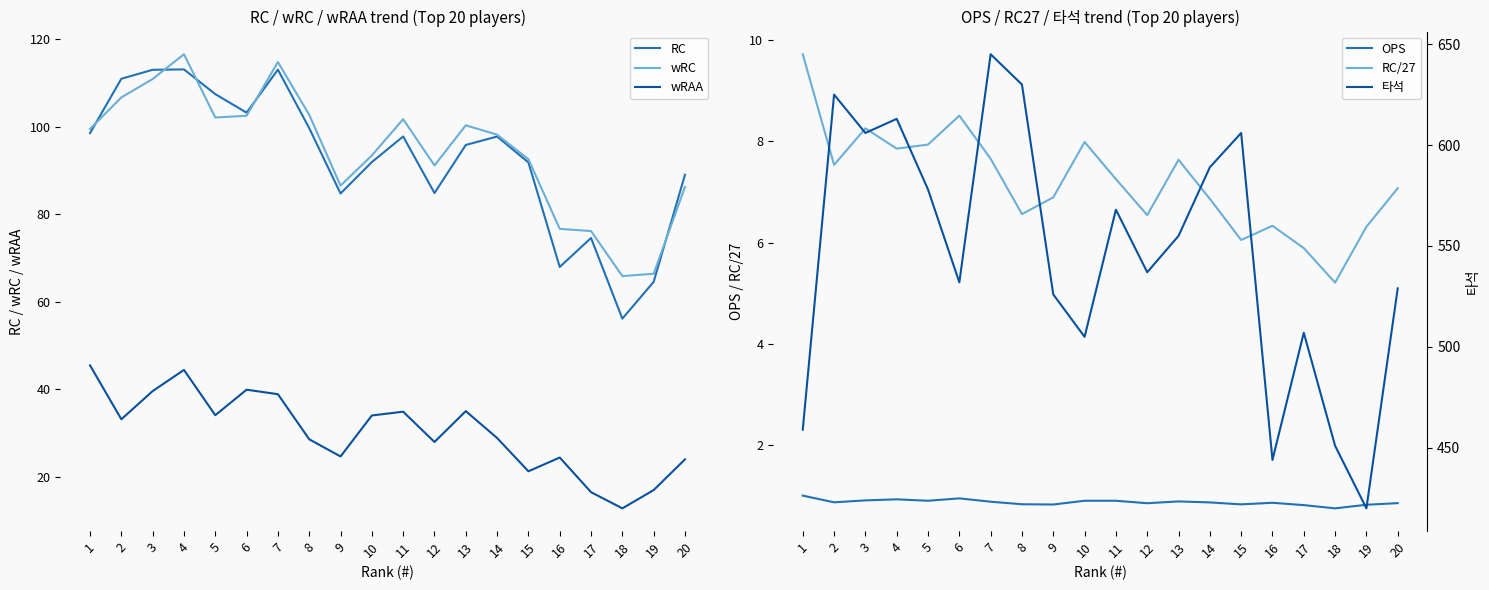

True or false: wRAA and wRC intersect in this chart.

False